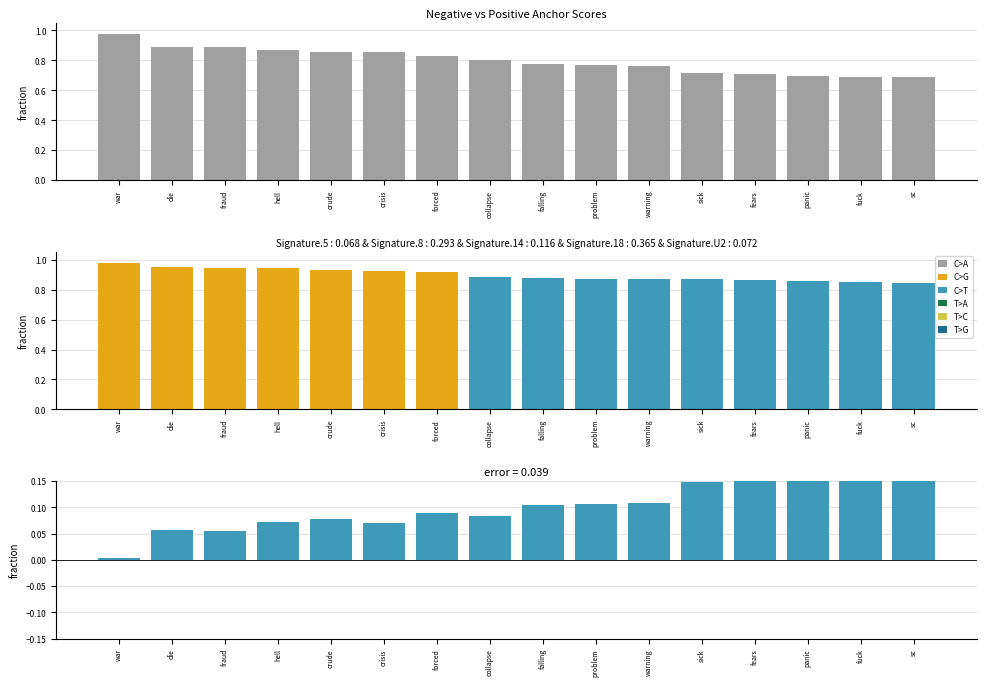

What is the difference between the second highest and minimum values in the negative anchor score series?

0.2